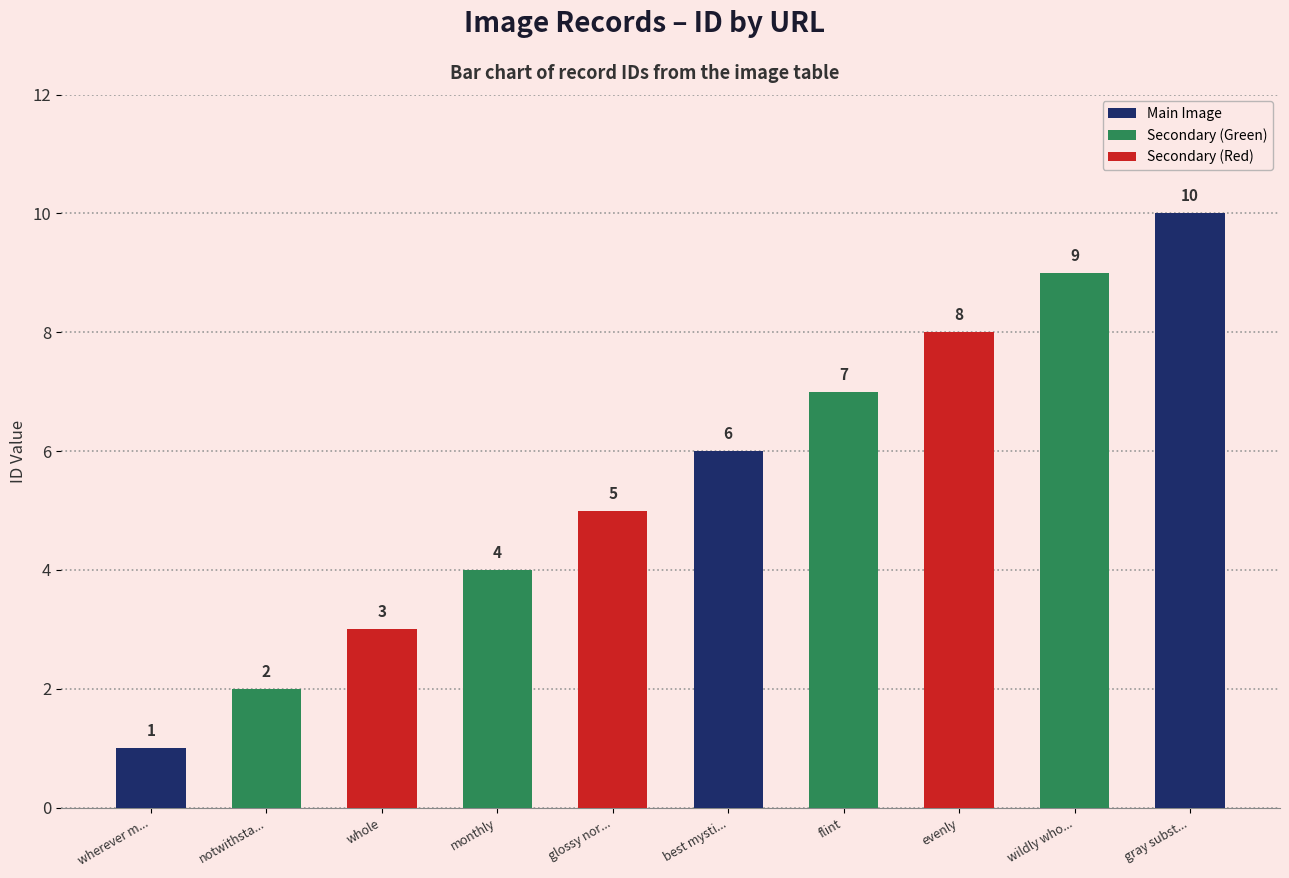

How many values are below 6?

5